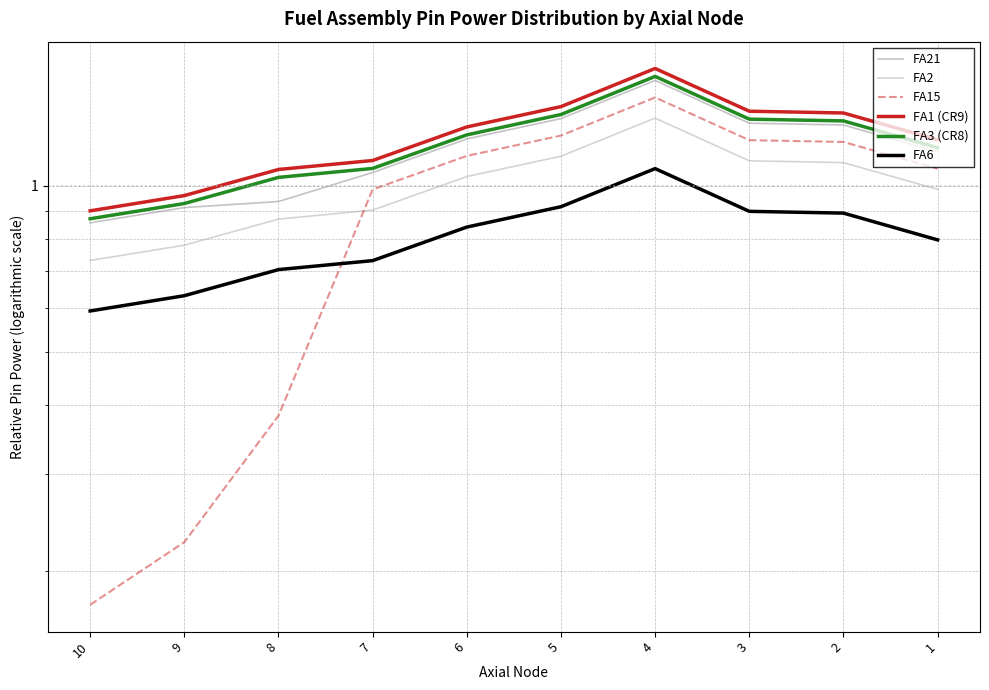

What is the difference between the second highest and second lowest values in the FA2 series?

0.4